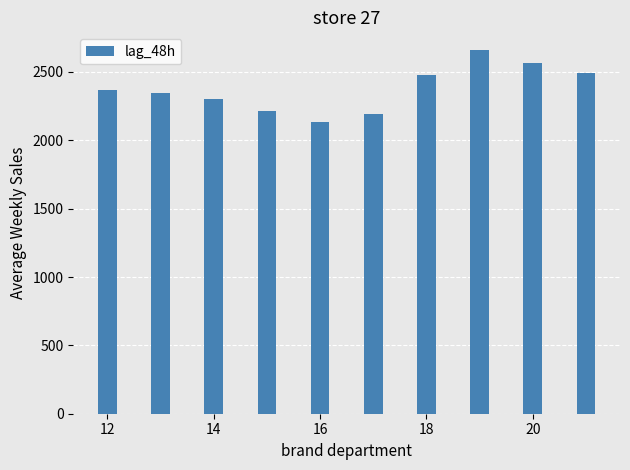

What is the maximum value shown in the chart?

2656.8